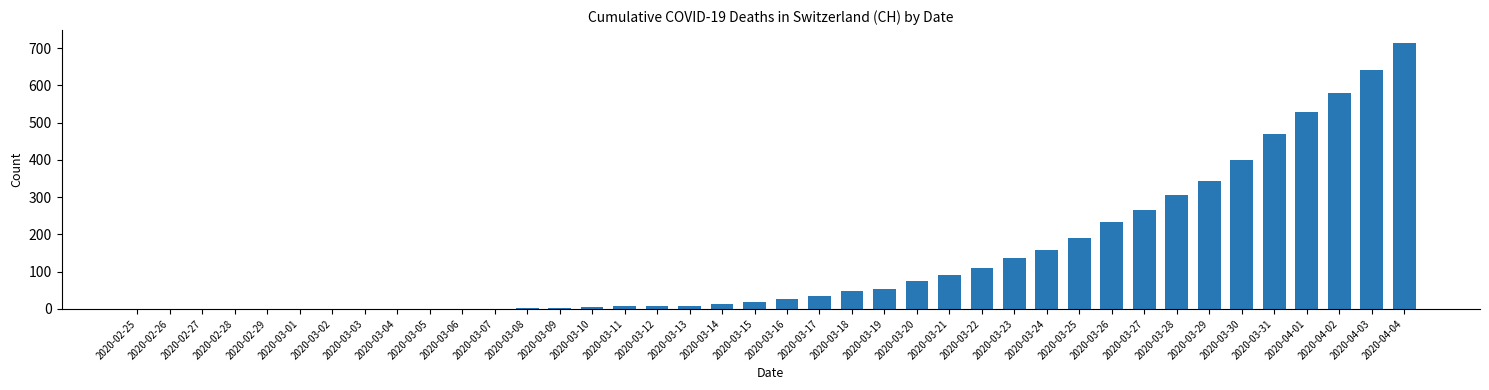

What is the sum of all values?

5469